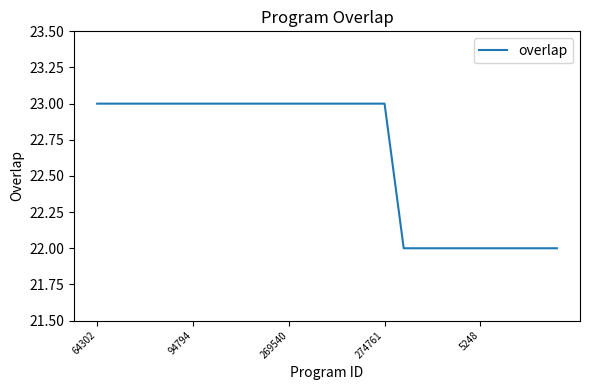

What is the sum of all values?

566